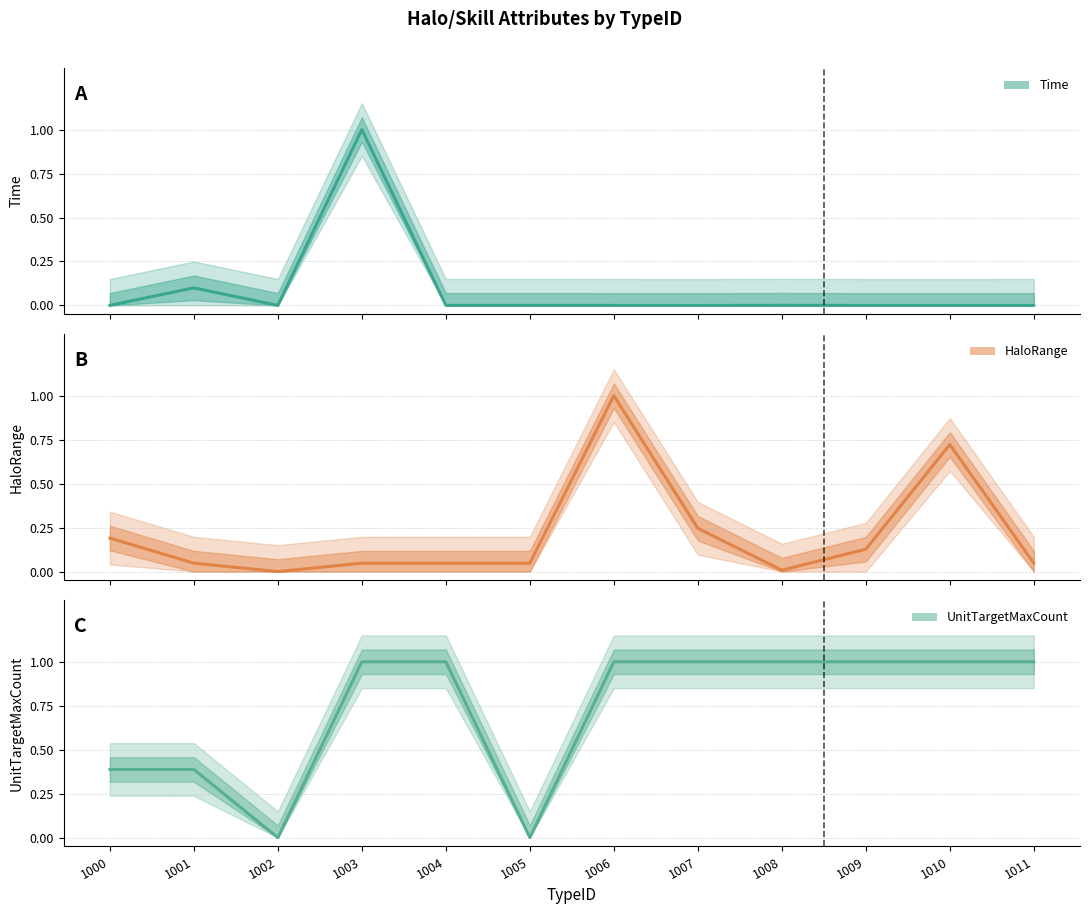

Where is the first local minimum for HaloRange?

1002